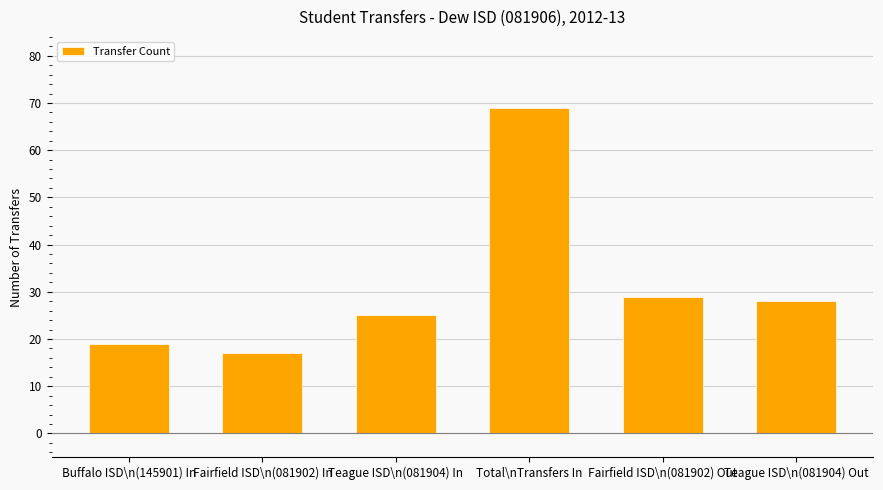

List the labels in order of value, smallest first.

Fairfield ISD\n(081902) In, Buffalo ISD\n(145901) In, Teague ISD\n(081904) In, Teague ISD\n(081904) Out, Fairfield ISD\n(081902) Out, Total\nTransfers In